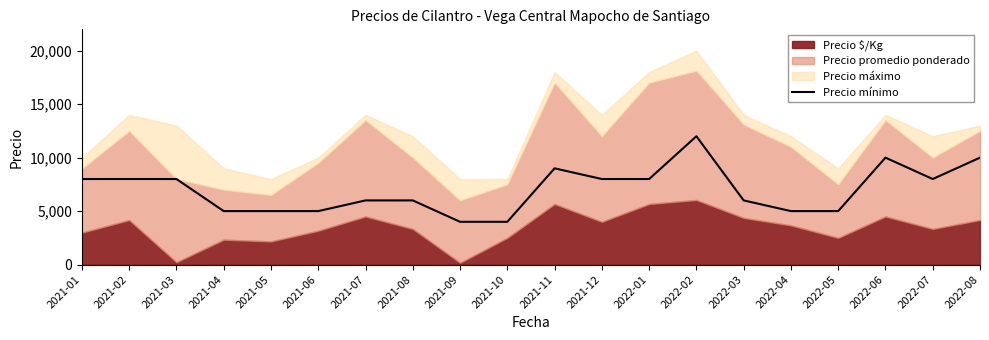

Count the values in the range 5000 to 8000.

14